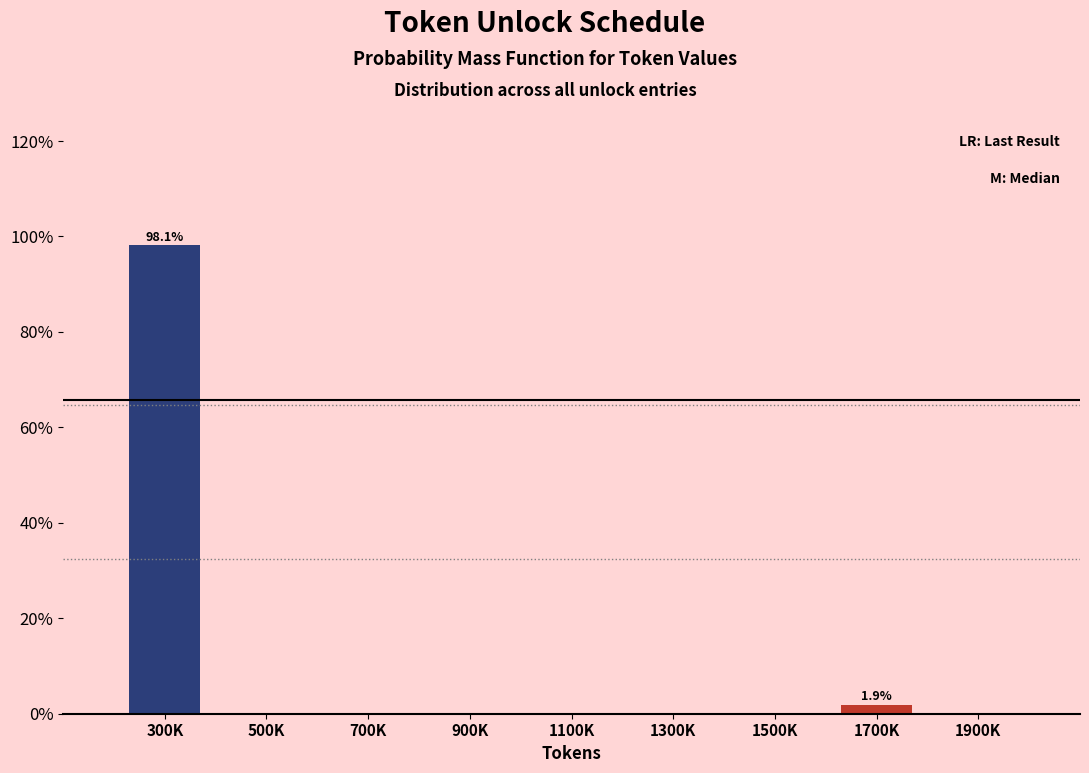

Reading left to right, extract all data points from this chart.

300K=98.1	500K=0.0	700K=0.0	900K=0.0	1100K=0.0	1300K=0.0	1500K=0.0	1700K=1.9	1900K=0.0